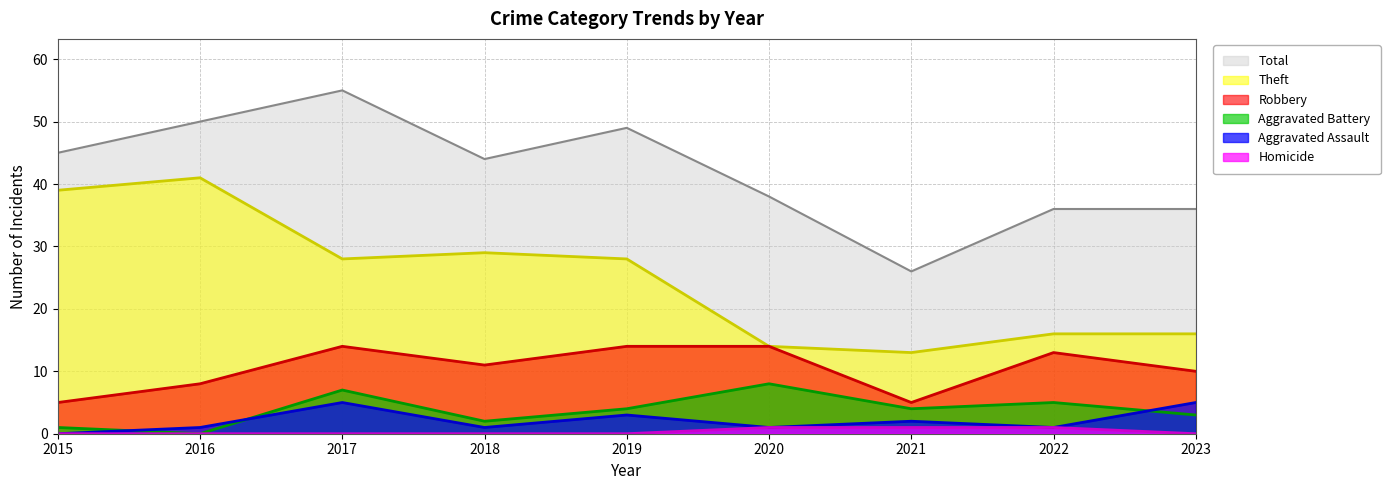

How many lines are shown in the chart?

6